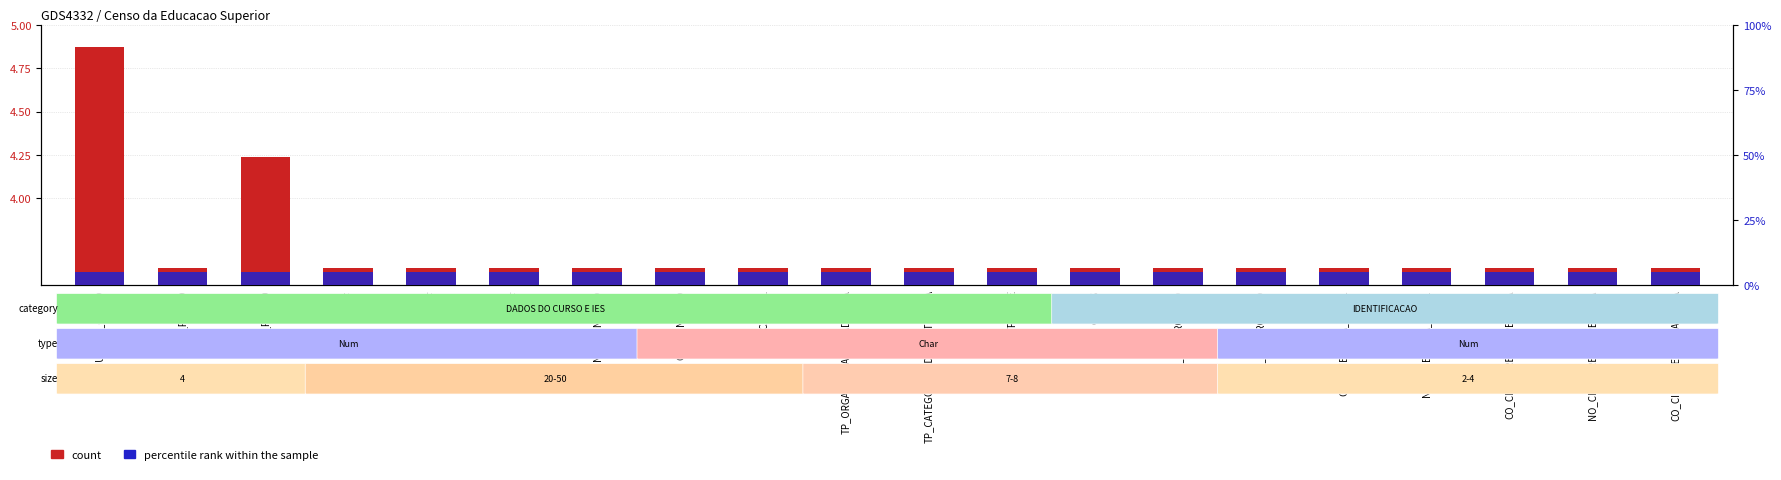

Is the value of percentile rank within the sample at NO_CINE_ROTULO greater than the value of count at SG_UF?

Yes